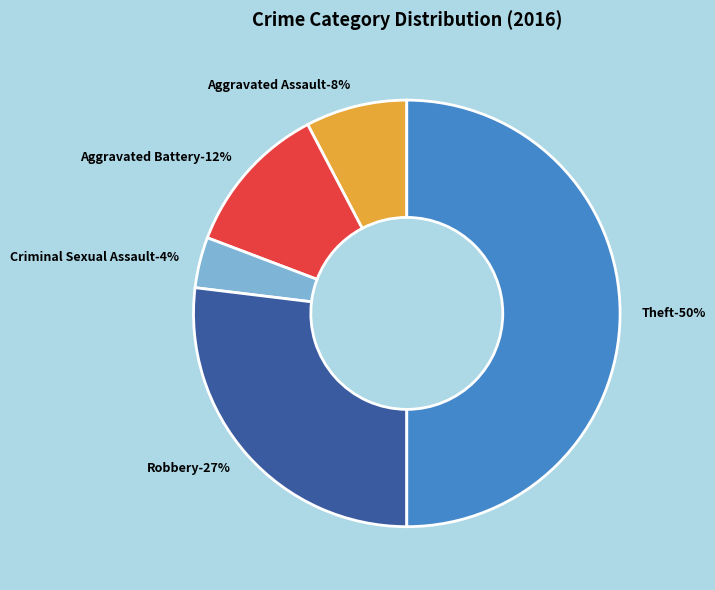

Which has a higher value, Robbery or Aggravated Battery?

Robbery